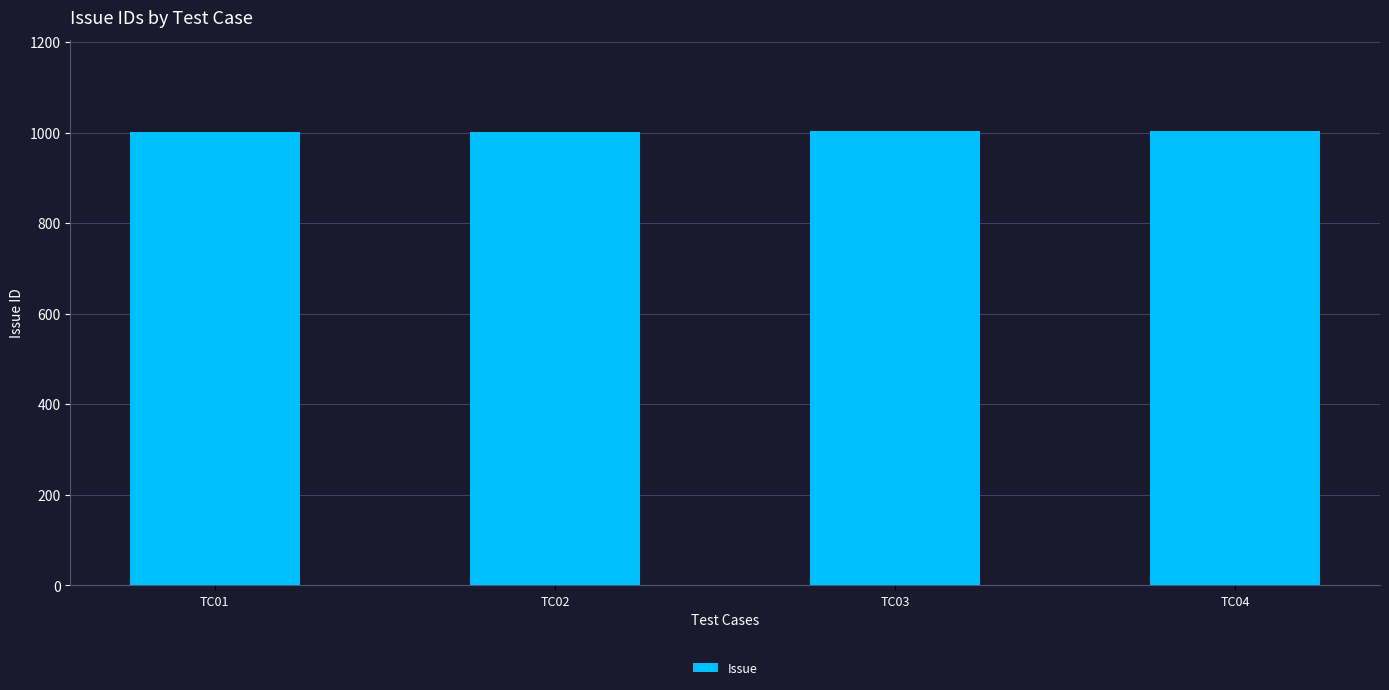

What is the maximum value shown in the chart?

1004